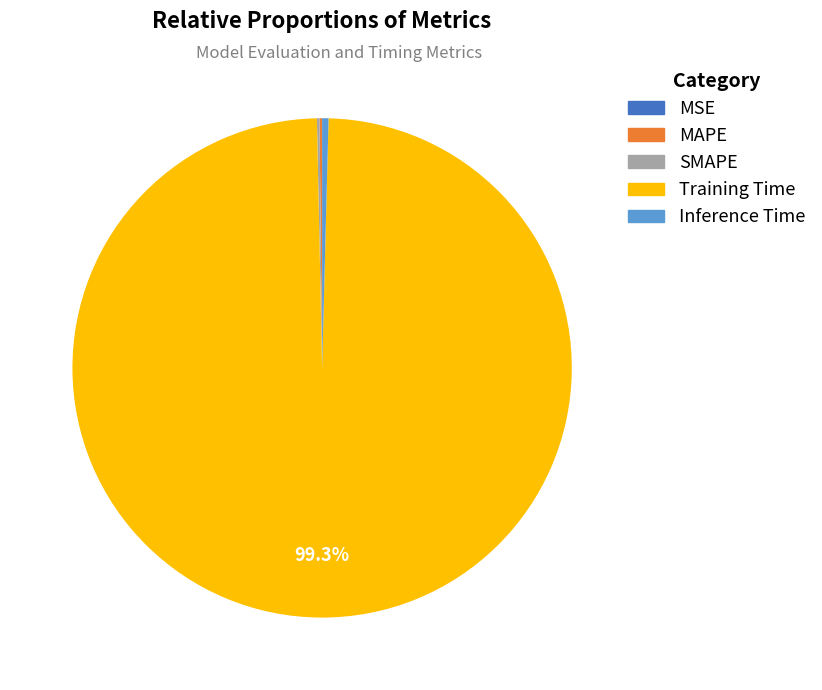

What is the majority slice?

Training Time